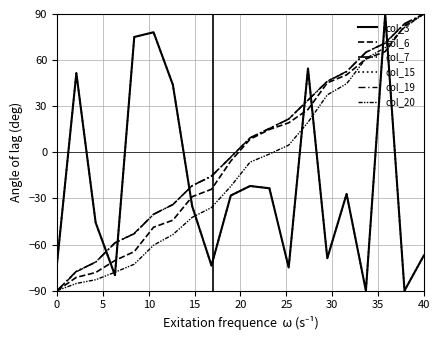

True or false: col_3 and col_15 intersect in this chart.

False